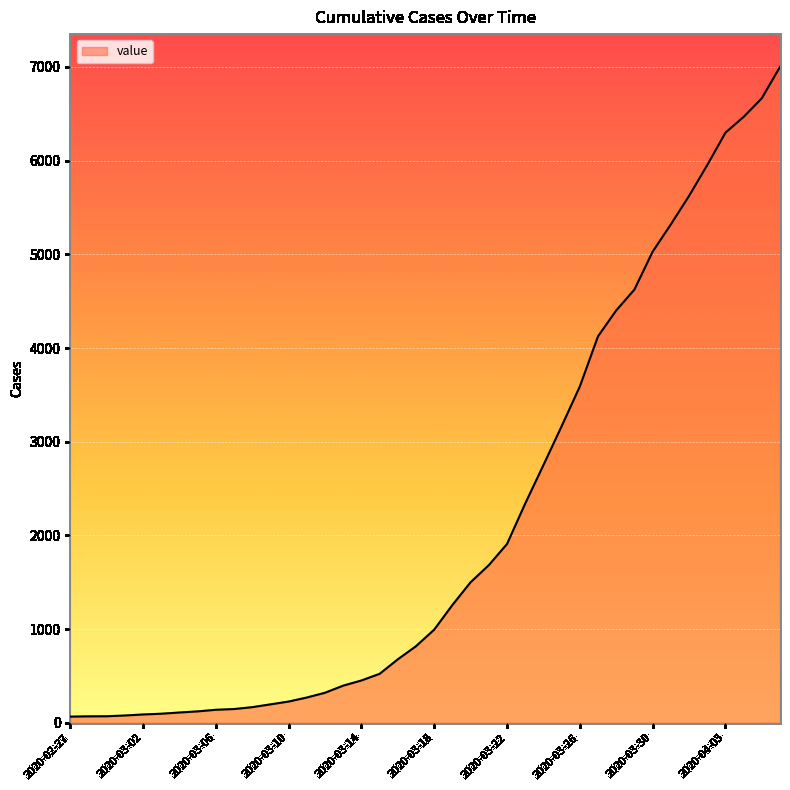

What is the greatest value displayed?

7001